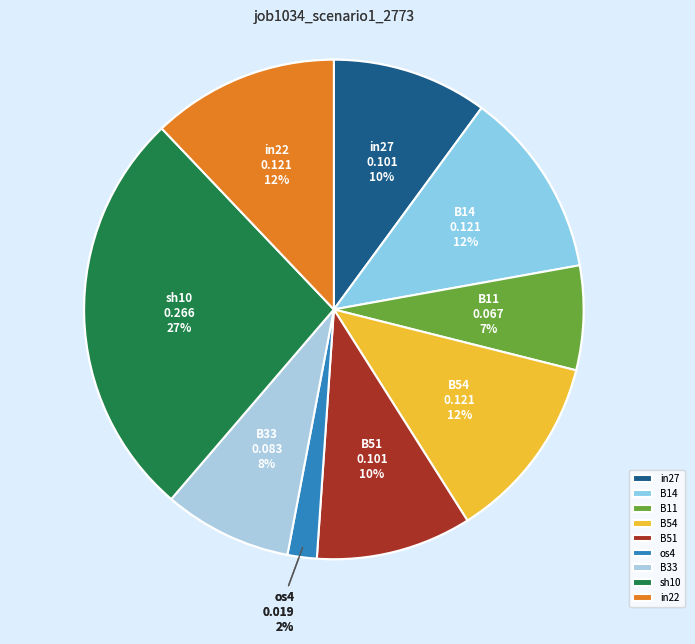

Do B11 and os4 together represent more than half of the pie?

No